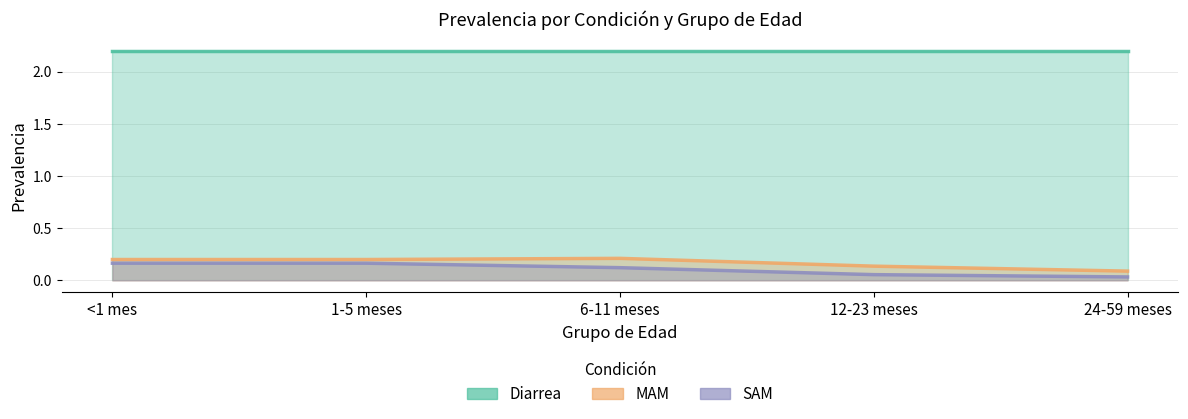

What is the sum of the MAM values at 1-5 meses and 12-23 meses?

0.3